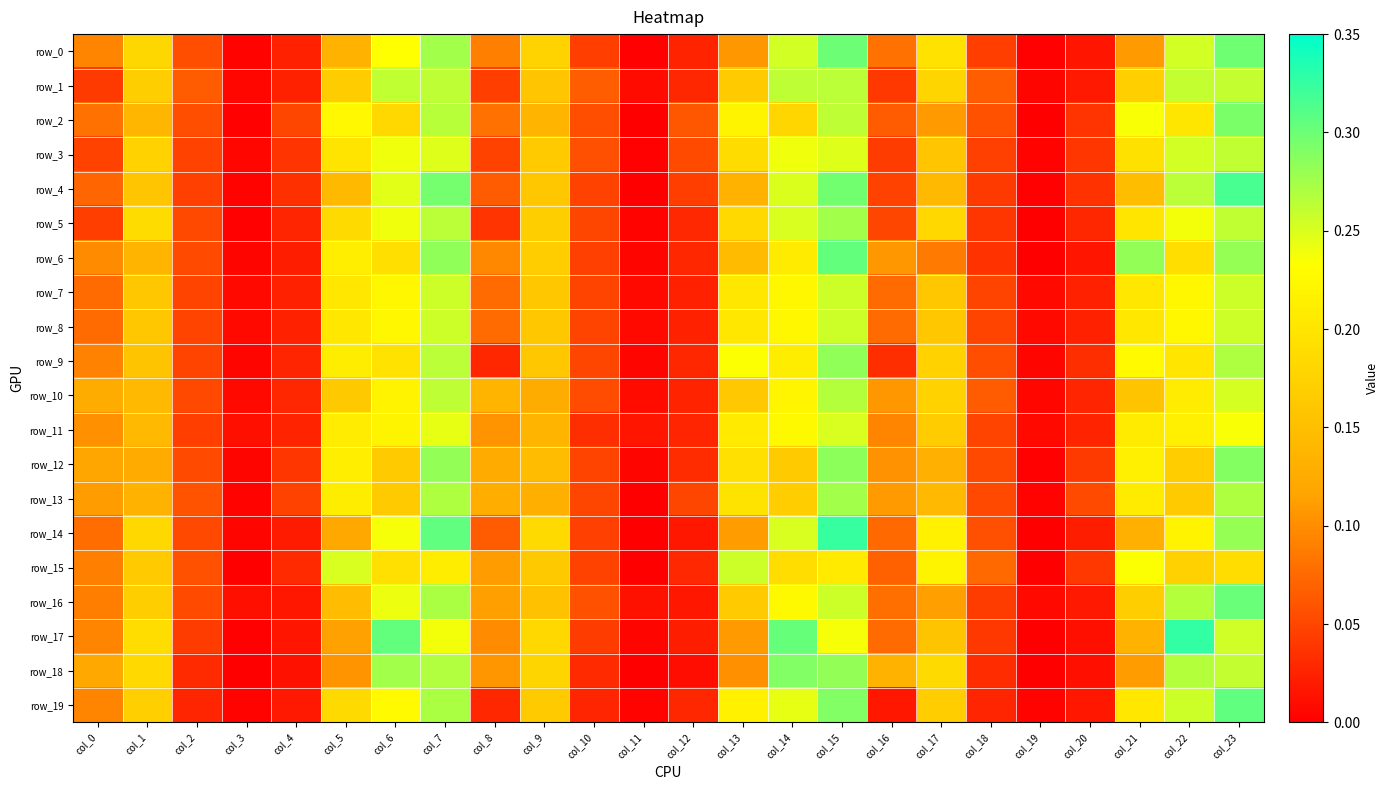

What is the difference between the row_18 values at col_14 and col_4?

0.3